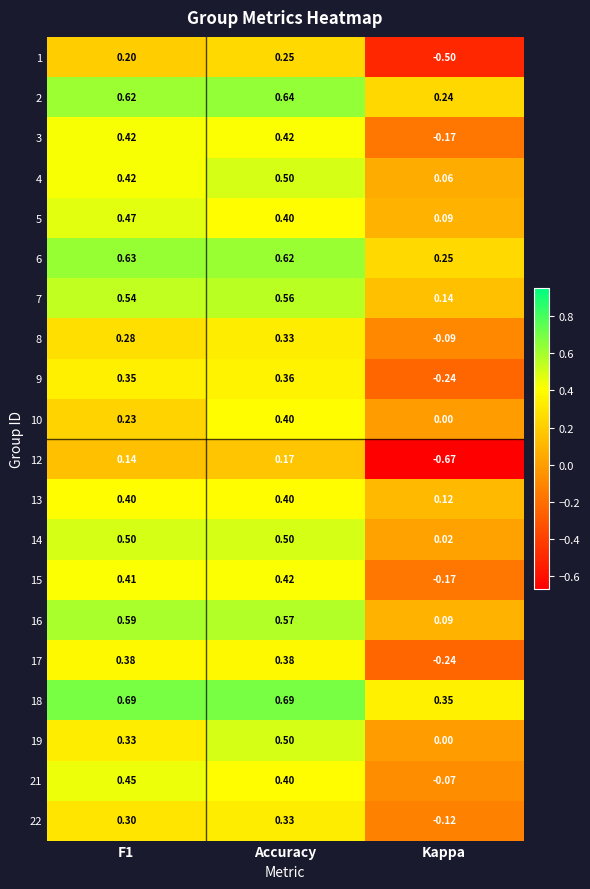

Is the value of 10 at Kappa greater than the value of 17 at Kappa?

Yes